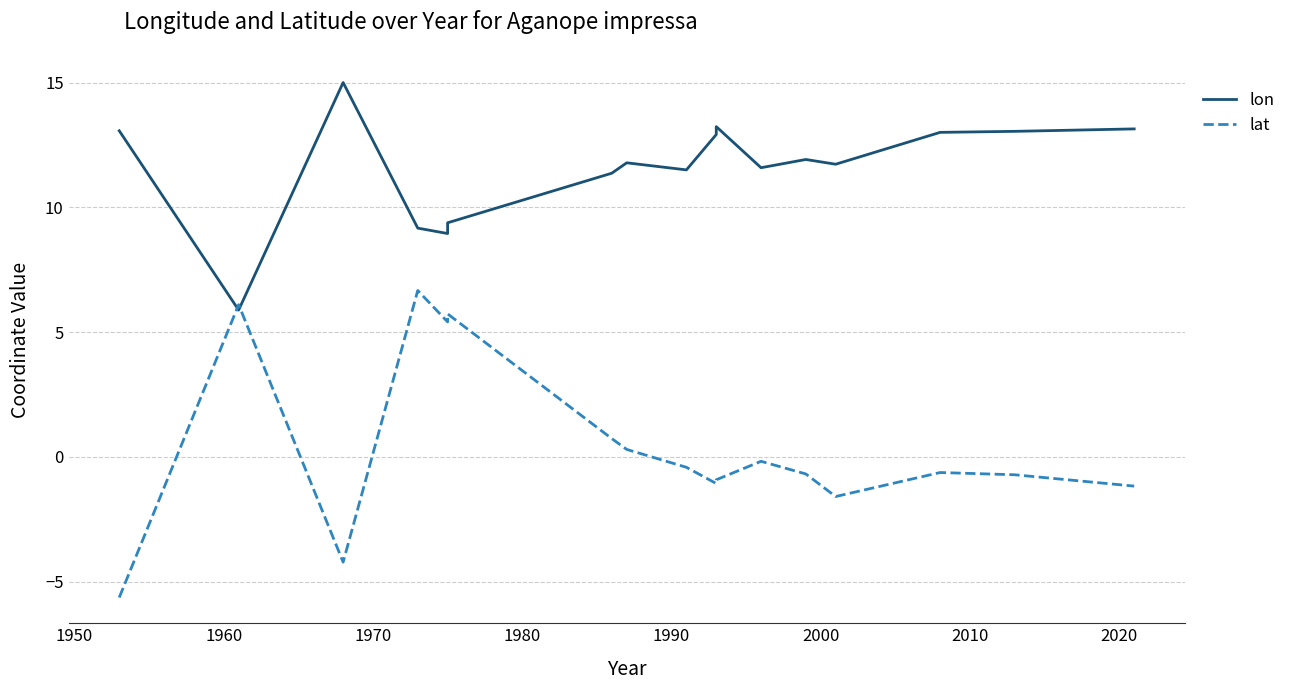

Reading left to right, transcribe all the data shown in this chart.

lon: 13.1	5.9	15.0	9.2	8.9	9.4	11.4	11.8	11.5	12.9	13.2	11.6	11.9	11.7	13.0	13.0	13.1
lat: -5.6	6.1	-4.2	6.7	5.4	5.7	0.7	0.3	-0.4	-1.1	-0.9	-0.2	-0.7	-1.6	-0.6	-0.7	-1.2